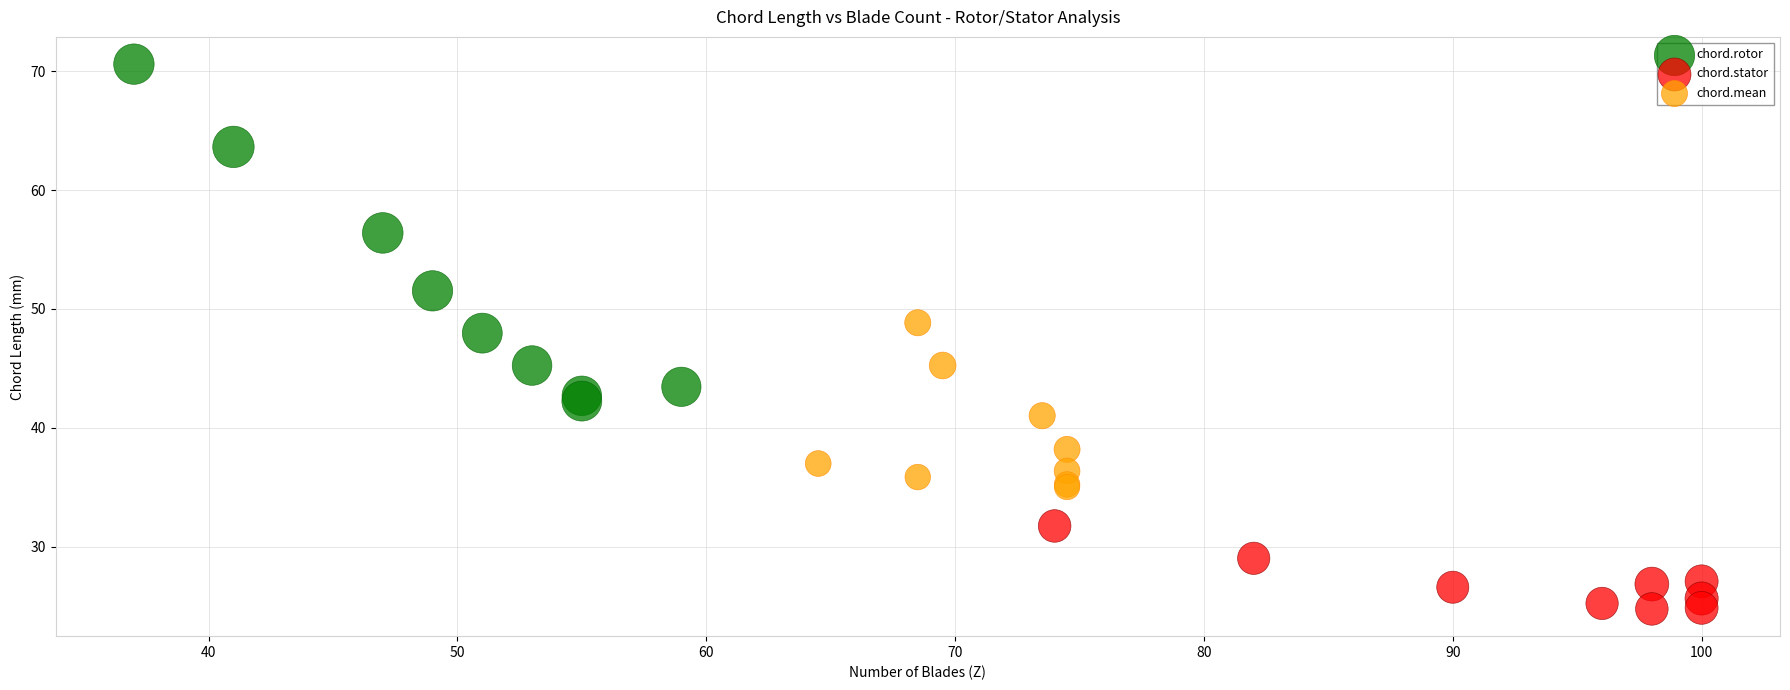

Which series has the largest Y range (max minus min)?

chord.rotor